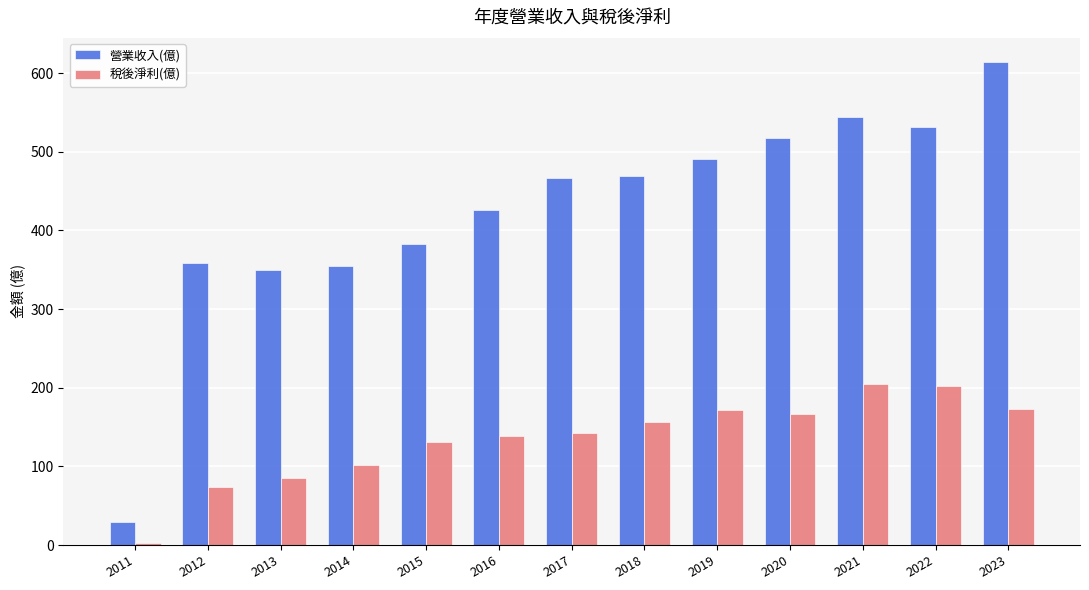

What value does the 營業收入(億) series have at 2013?

349.0